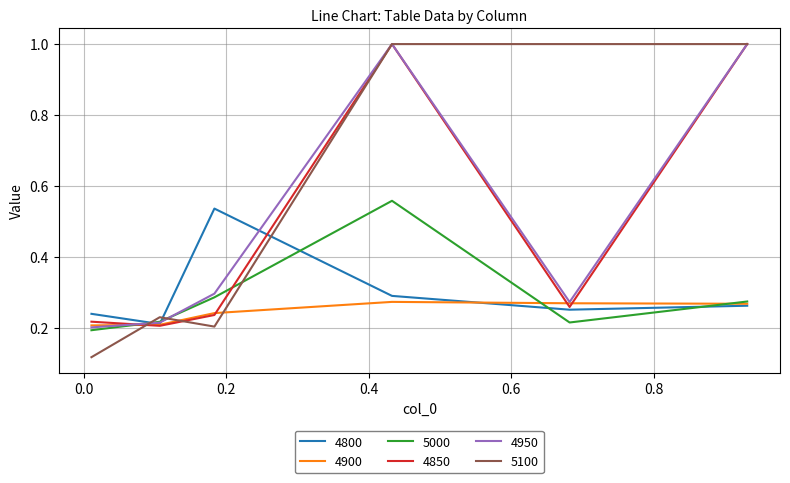

What is the greatest value displayed?

1.0